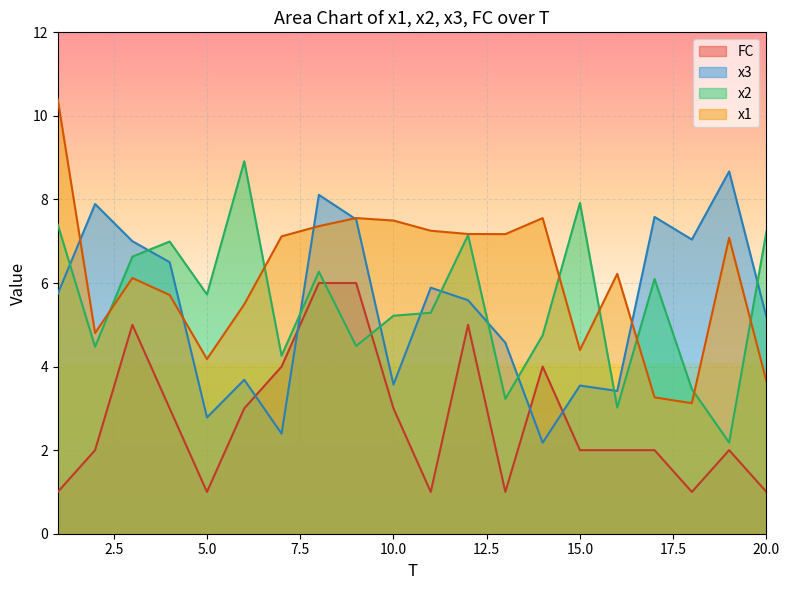

Reading left to right, transcribe all the data shown in this chart.

x1: 10.4	4.8	6.1	5.7	4.2	5.5	7.1	7.4	7.6	7.5	7.3	7.2	7.2	7.6	4.4	6.2	3.3	3.1	7.1	3.6
x2: 7.4	4.5	6.6	7.0	5.7	8.9	4.3	6.3	4.5	5.2	5.3	7.1	3.2	4.7	7.9	3.0	6.1	3.5	2.2	7.2
x3: 5.7	7.9	7.0	6.5	2.8	3.7	2.4	8.1	7.5	3.6	5.9	5.6	4.6	2.2	3.5	3.4	7.6	7.0	8.7	5.2
FC: 1.0	2.0	5.0	3.0	1.0	3.0	4.0	6.0	6.0	3.0	1.0	5.0	1.0	4.0	2.0	2.0	2.0	1.0	2.0	1.0